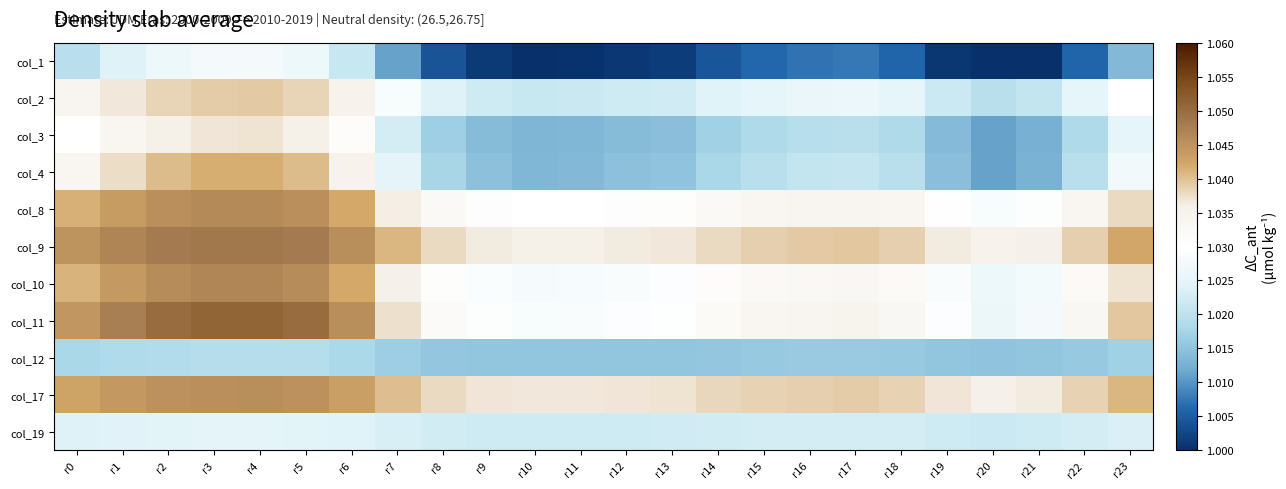

Reading right to left, what are all the values shown in this chart?

col_1: r23=1.0	r22=1.0	r21=1.0	r20=1.0	r19=1.0	r18=1.0	r17=1.0	r16=1.0	r15=1.0	r14=1.0	r13=1.0	r12=1.0	r11=1.0	r10=1.0	r9=1.0	r8=1.0	r7=1.0	r6=1.0	r5=1.0	r4=1.0	r3=1.0	r2=1.0	r1=1.0	r0=1.0
col_2: r23=1.0	r22=1.0	r21=1.0	r20=1.0	r19=1.0	r18=1.0	r17=1.0	r16=1.0	r15=1.0	r14=1.0	r13=1.0	r12=1.0	r11=1.0	r10=1.0	r9=1.0	r8=1.0	r7=1.0	r6=1.0	r5=1.0	r4=1.0	r3=1.0	r2=1.0	r1=1.0	r0=1.0
col_3: r23=1.0	r22=1.0	r21=1.0	r20=1.0	r19=1.0	r18=1.0	r17=1.0	r16=1.0	r15=1.0	r14=1.0	r13=1.0	r12=1.0	r11=1.0	r10=1.0	r9=1.0	r8=1.0	r7=1.0	r6=1.0	r5=1.0	r4=1.0	r3=1.0	r2=1.0	r1=1.0	r0=1.0
col_4: r23=1.0	r22=1.0	r21=1.0	r20=1.0	r19=1.0	r18=1.0	r17=1.0	r16=1.0	r15=1.0	r14=1.0	r13=1.0	r12=1.0	r11=1.0	r10=1.0	r9=1.0	r8=1.0	r7=1.0	r6=1.0	r5=1.0	r4=1.0	r3=1.0	r2=1.0	r1=1.0	r0=1.0
col_8: r23=1.0	r22=1.0	r21=1.0	r20=1.0	r19=1.0	r18=1.0	r17=1.0	r16=1.0	r15=1.0	r14=1.0	r13=1.0	r12=1.0	r11=1.0	r10=1.0	r9=1.0	r8=1.0	r7=1.0	r6=1.0	r5=1.0	r4=1.0	r3=1.0	r2=1.0	r1=1.0	r0=1.0
col_9: r23=1.0	r22=1.0	r21=1.0	r20=1.0	r19=1.0	r18=1.0	r17=1.0	r16=1.0	r15=1.0	r14=1.0	r13=1.0	r12=1.0	r11=1.0	r10=1.0	r9=1.0	r8=1.0	r7=1.0	r6=1.0	r5=1.0	r4=1.0	r3=1.0	r2=1.0	r1=1.0	r0=1.0
col_10: r23=1.0	r22=1.0	r21=1.0	r20=1.0	r19=1.0	r18=1.0	r17=1.0	r16=1.0	r15=1.0	r14=1.0	r13=1.0	r12=1.0	r11=1.0	r10=1.0	r9=1.0	r8=1.0	r7=1.0	r6=1.0	r5=1.0	r4=1.0	r3=1.0	r2=1.0	r1=1.0	r0=1.0
col_11: r23=1.0	r22=1.0	r21=1.0	r20=1.0	r19=1.0	r18=1.0	r17=1.0	r16=1.0	r15=1.0	r14=1.0	r13=1.0	r12=1.0	r11=1.0	r10=1.0	r9=1.0	r8=1.0	r7=1.0	r6=1.0	r5=1.1	r4=1.1	r3=1.1	r2=1.0	r1=1.0	r0=1.0
col_12: r23=1.0	r22=1.0	r21=1.0	r20=1.0	r19=1.0	r18=1.0	r17=1.0	r16=1.0	r15=1.0	r14=1.0	r13=1.0	r12=1.0	r11=1.0	r10=1.0	r9=1.0	r8=1.0	r7=1.0	r6=1.0	r5=1.0	r4=1.0	r3=1.0	r2=1.0	r1=1.0	r0=1.0
col_17: r23=1.0	r22=1.0	r21=1.0	r20=1.0	r19=1.0	r18=1.0	r17=1.0	r16=1.0	r15=1.0	r14=1.0	r13=1.0	r12=1.0	r11=1.0	r10=1.0	r9=1.0	r8=1.0	r7=1.0	r6=1.0	r5=1.0	r4=1.0	r3=1.0	r2=1.0	r1=1.0	r0=1.0
col_19: r23=1.0	r22=1.0	r21=1.0	r20=1.0	r19=1.0	r18=1.0	r17=1.0	r16=1.0	r15=1.0	r14=1.0	r13=1.0	r12=1.0	r11=1.0	r10=1.0	r9=1.0	r8=1.0	r7=1.0	r6=1.0	r5=1.0	r4=1.0	r3=1.0	r2=1.0	r1=1.0	r0=1.0